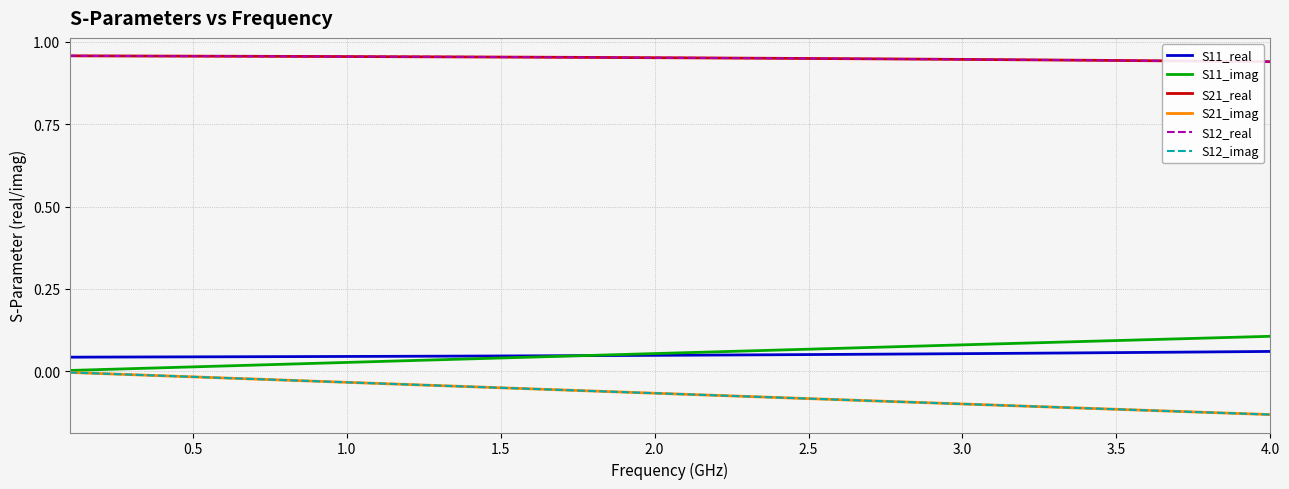

What is the label of the 26th point from the right?

1.5